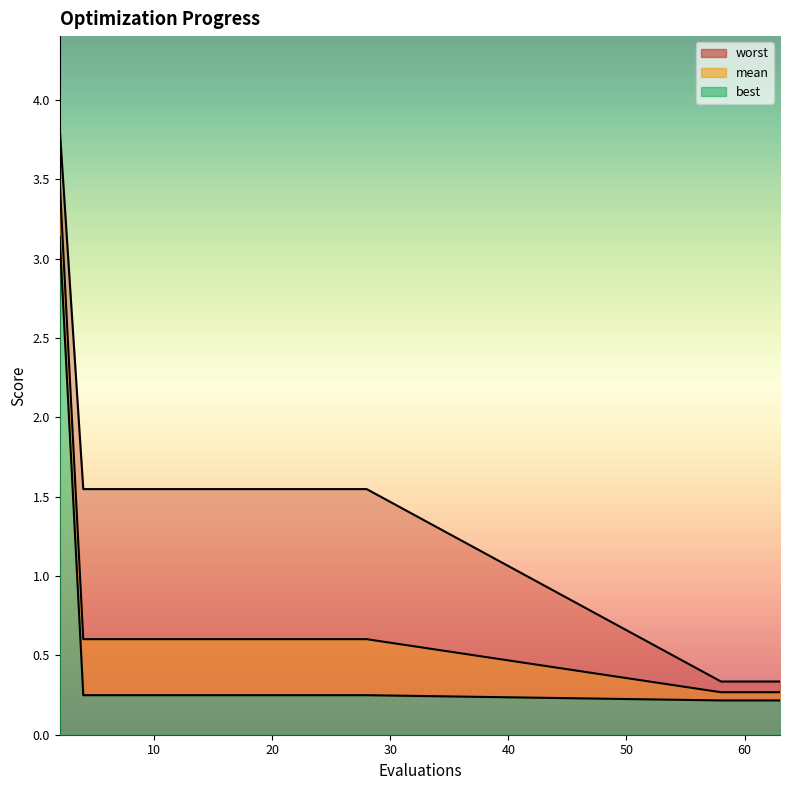

What is the difference between the second highest and minimum values in the worst series?

1.2